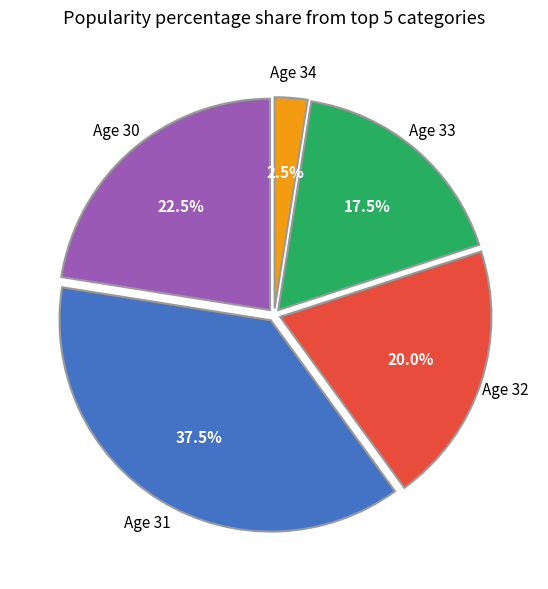

Is there any slice that represents more than half of the pie?

No